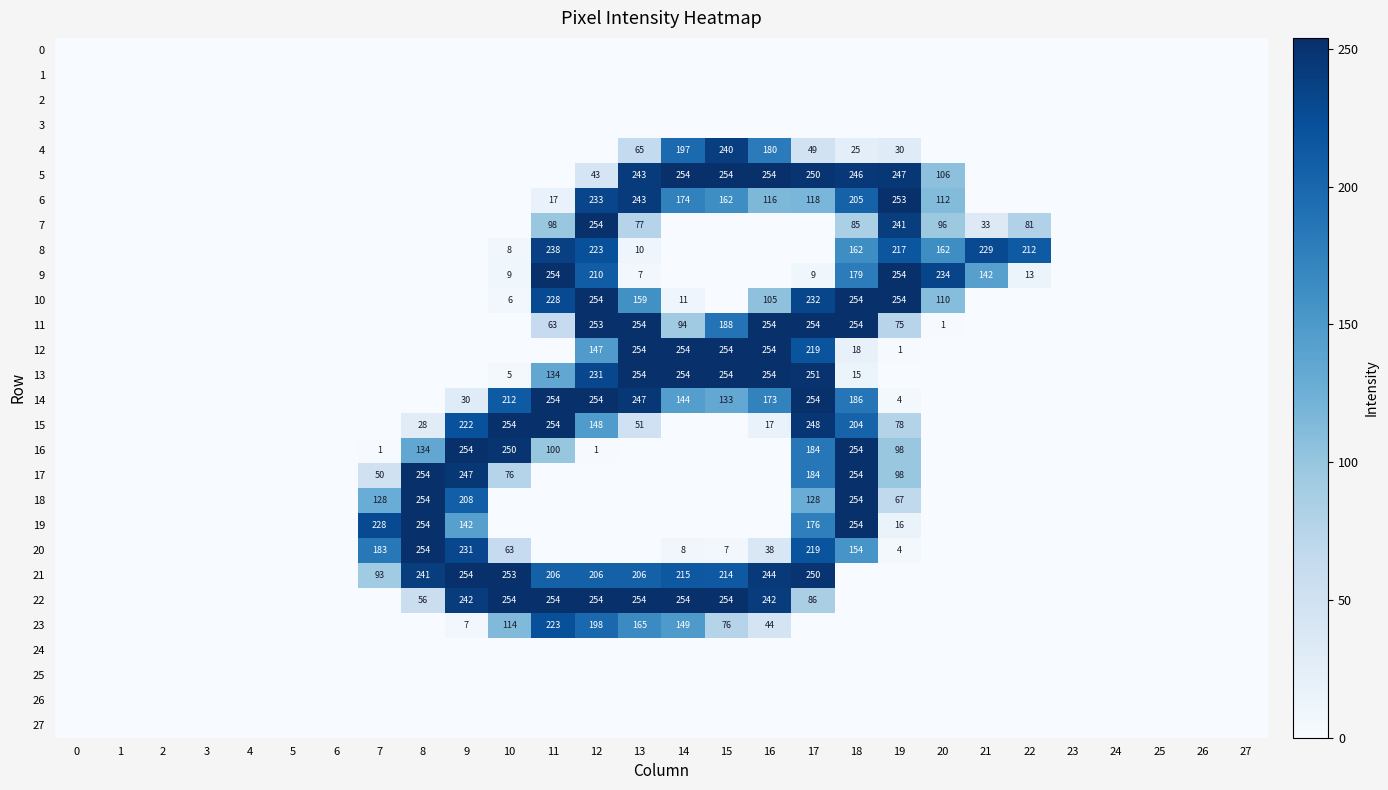

How many positive values does the 11 series have?

10